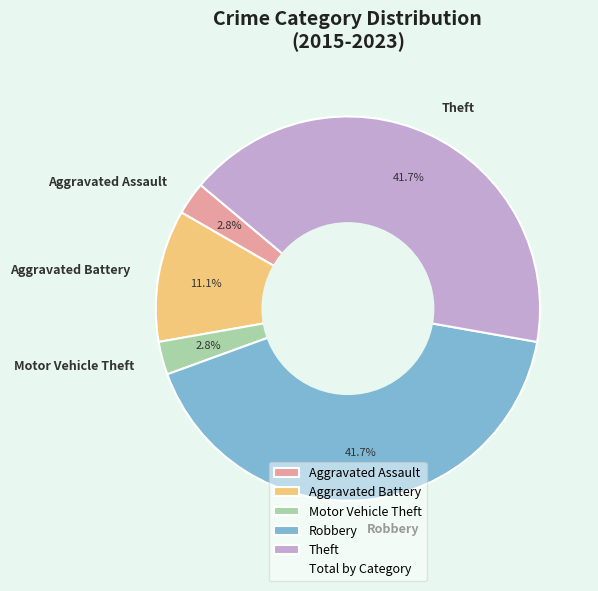

Between Aggravated Battery and Theft, which is larger?

Theft